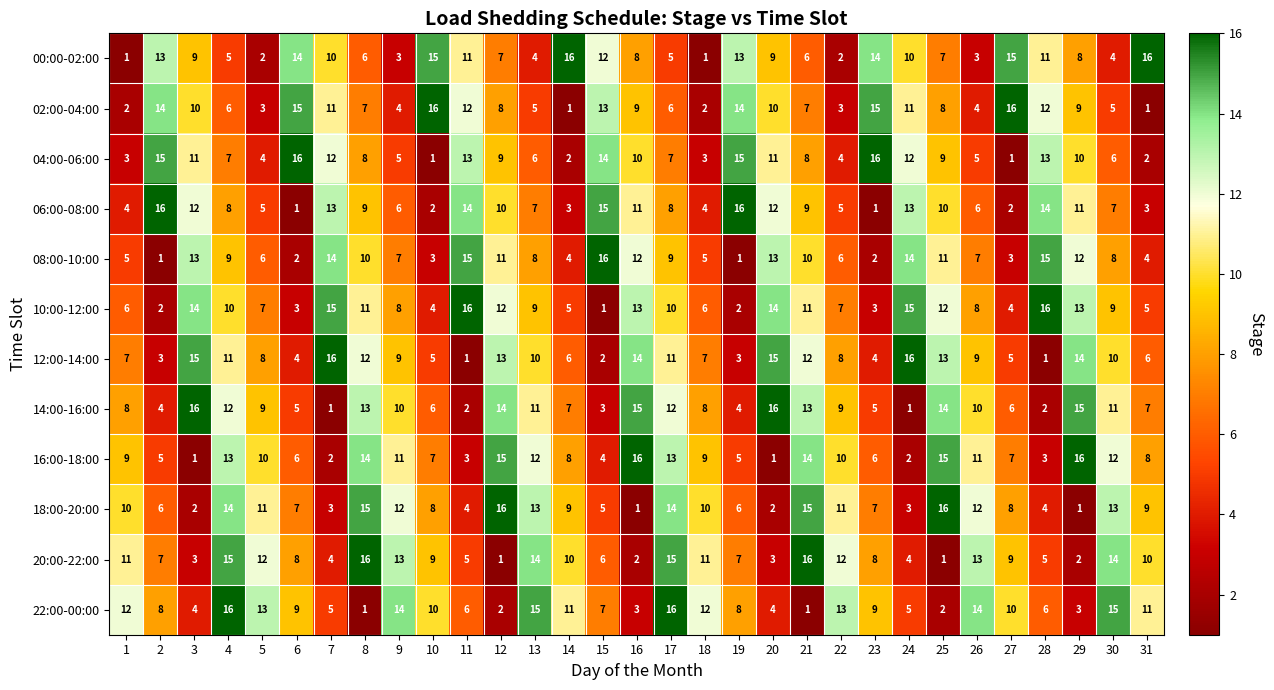

What is the sum of all 22:00-00:00 values?

265